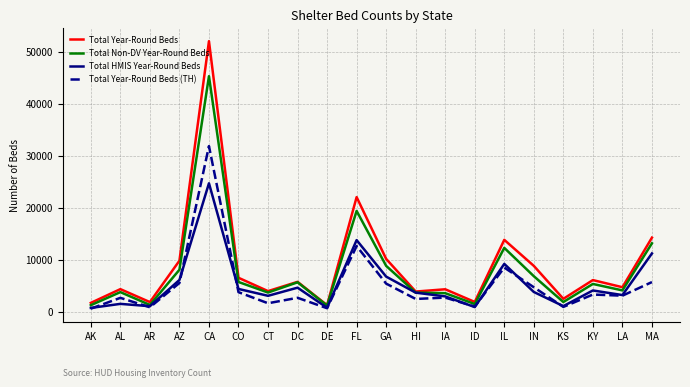

What is the difference between the highest and lowest values at KY?

2779